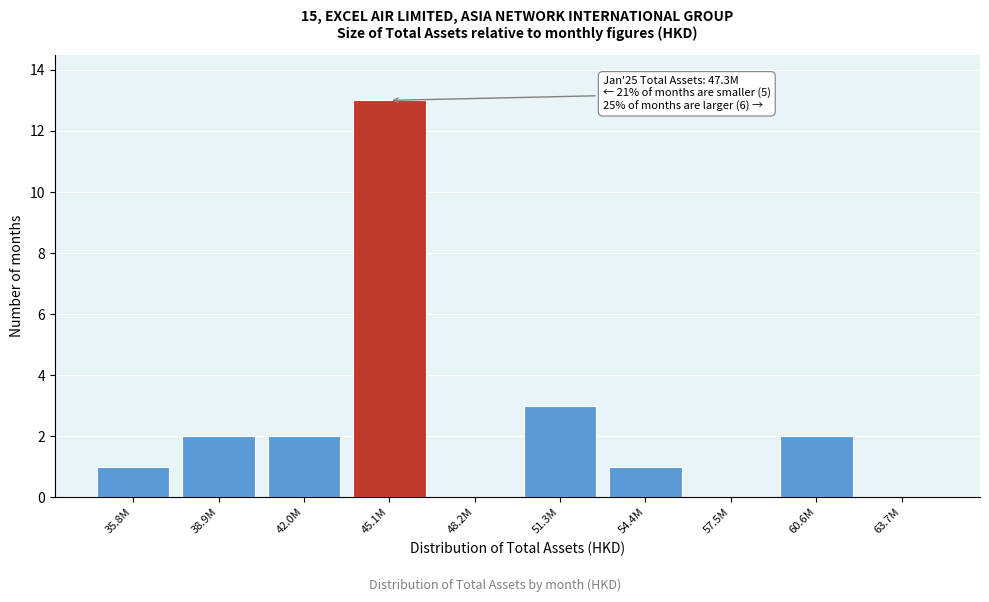

Reading left to right, extract all data points from this chart.

35.8M=1	38.9M=2	42.0M=2	45.1M=13	48.2M=0	51.3M=3	54.4M=1	57.5M=0	60.6M=2	63.7M=0